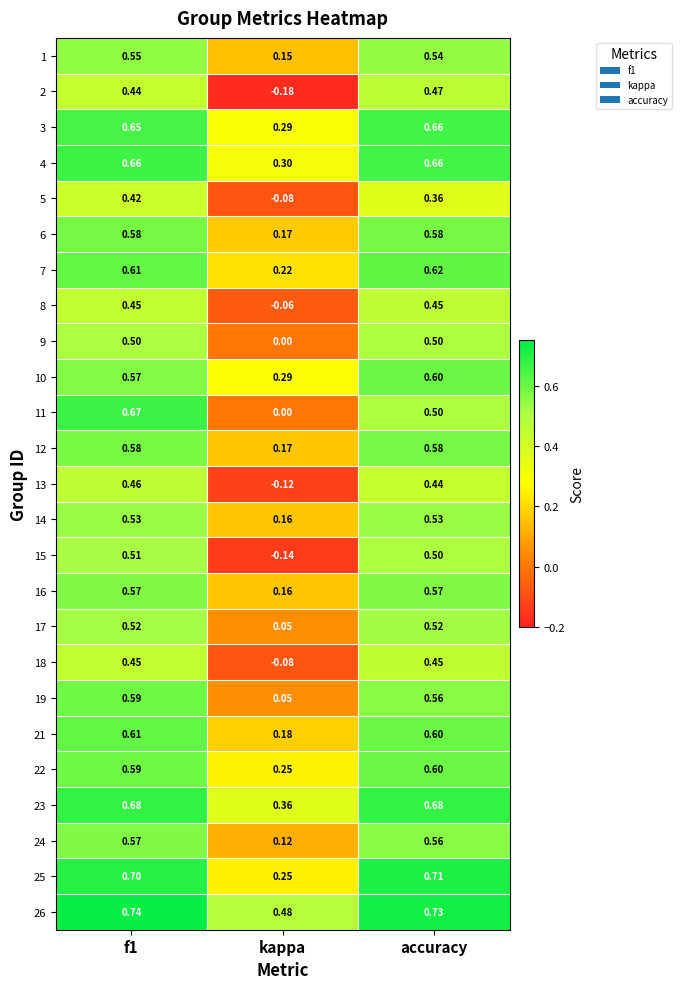

Where is 4 nearest to the value 0?

kappa